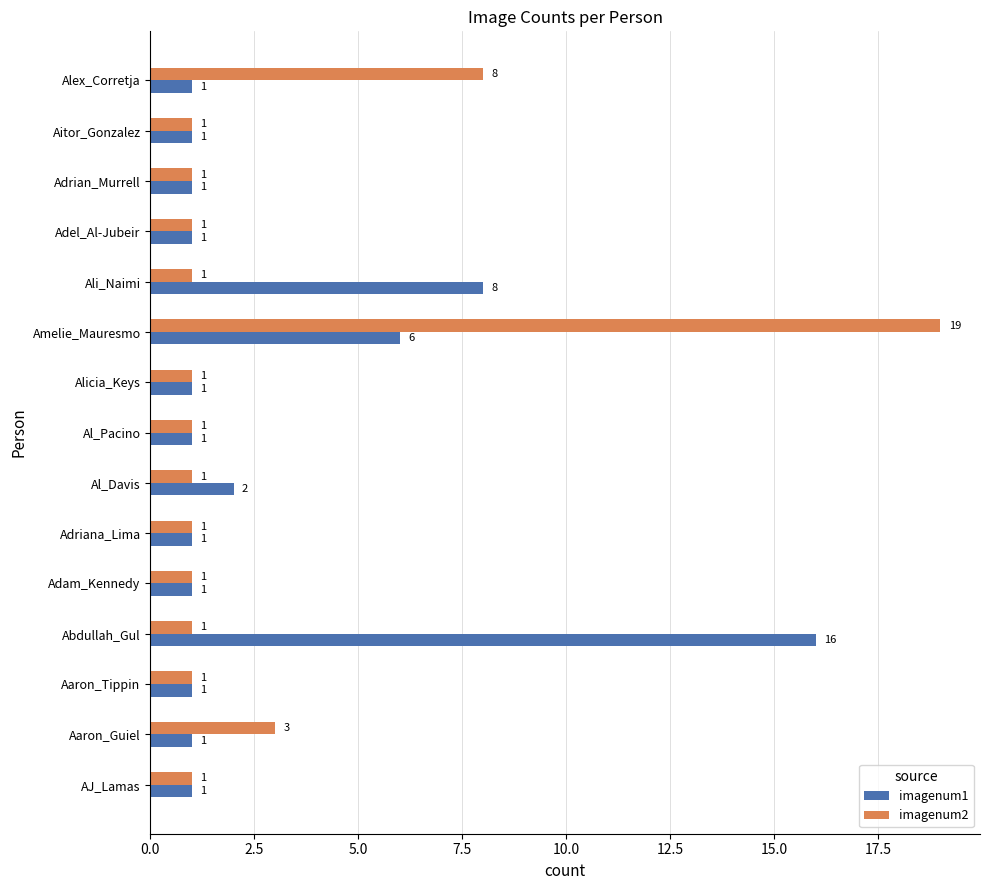

The imagenum1 series shows 0 at Aaron_Guiel. True or false?

False